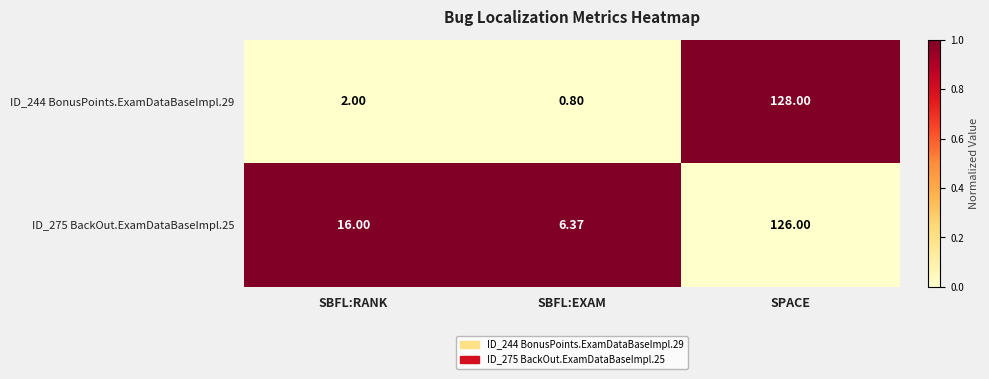

At which label is ID_244 BonusPoints.ExamDataBaseImpl.29 closest to 64?

SBFL:RANK